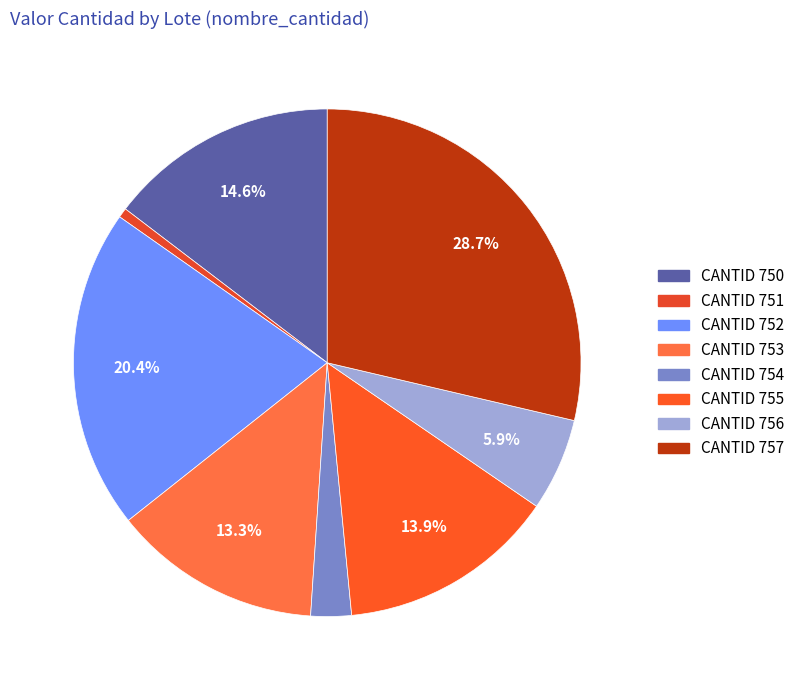

What is the largest slice in the pie chart?

CANTID 757